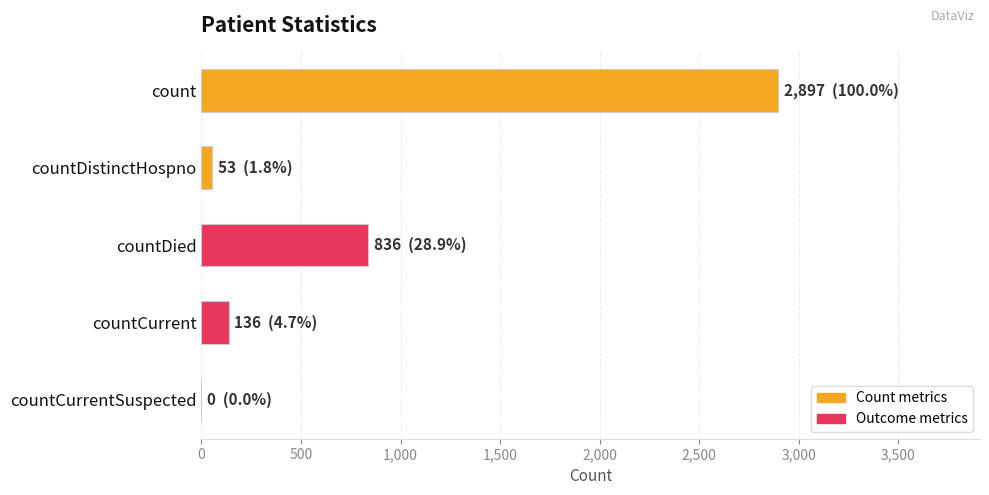

What is the change in value from countCurrent to countCurrentSuspected?

-136